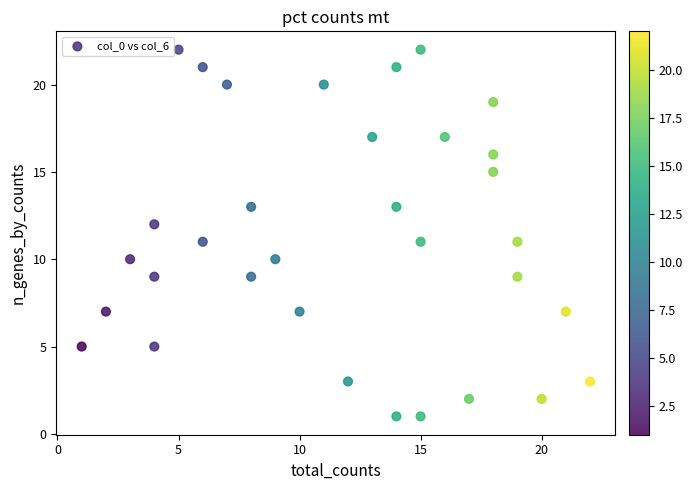

What is the range of X values (max minus min)?

21